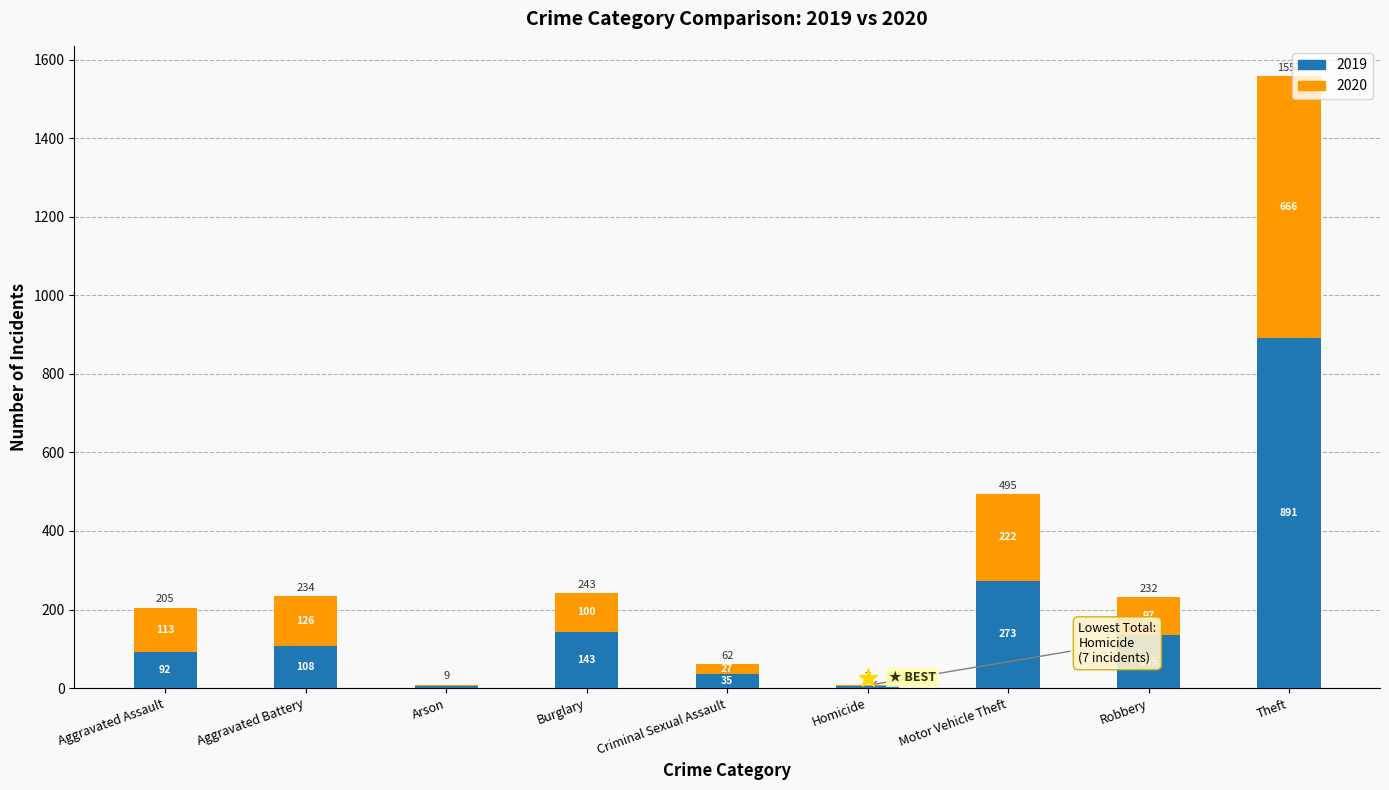

Reading right to left, what are the values for 2019?

Theft=891	Robbery=135	Motor Vehicle Theft=273	Homicide=5	Criminal Sexual Assault=35	Burglary=143	Arson=5	Aggravated Battery=108	Aggravated Assault=92